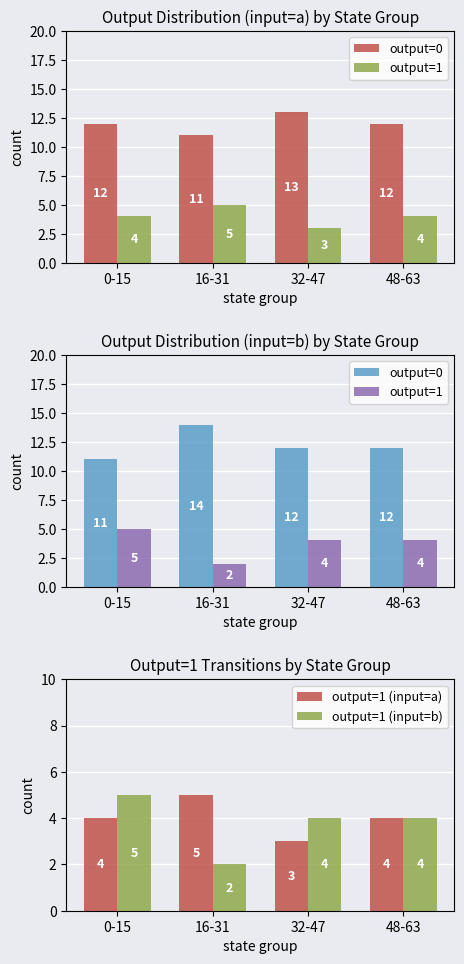

Which series has the largest total across all categories?

output=0